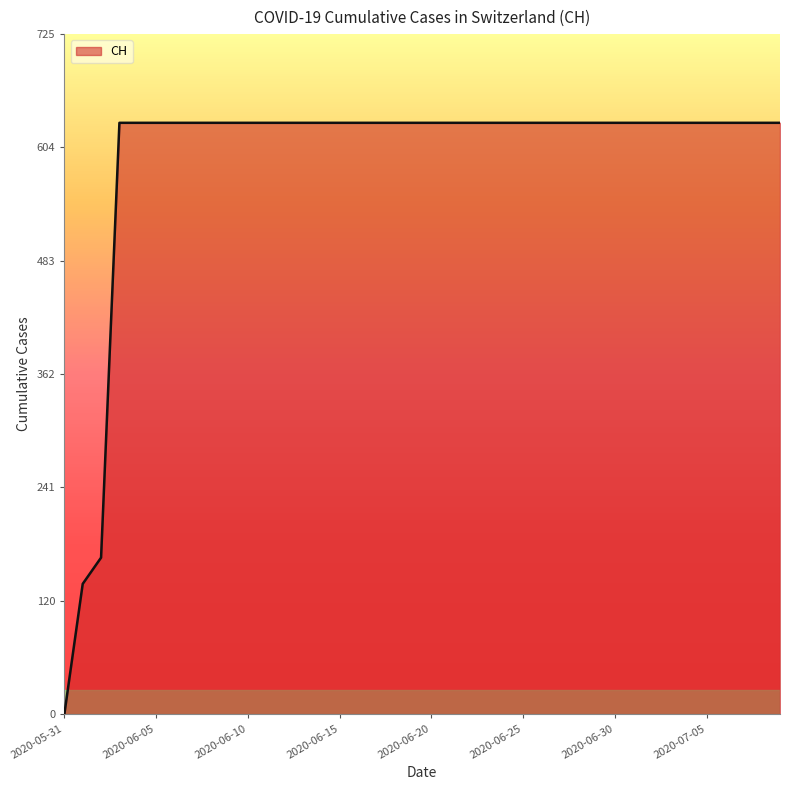

What is the difference between the maximum and minimum values?

631